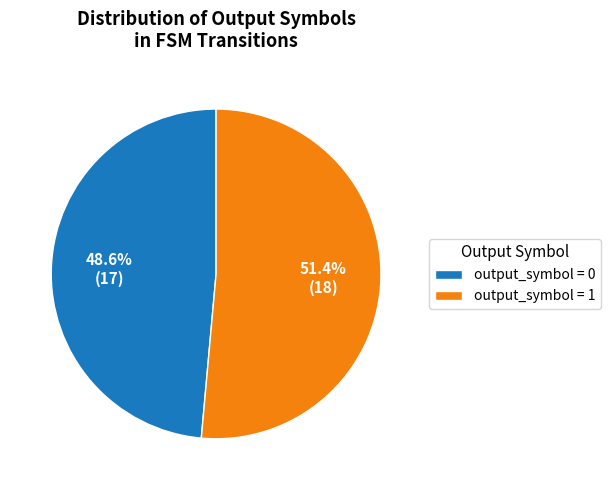

Does output_symbol = 0 account for over 50% of the chart?

No